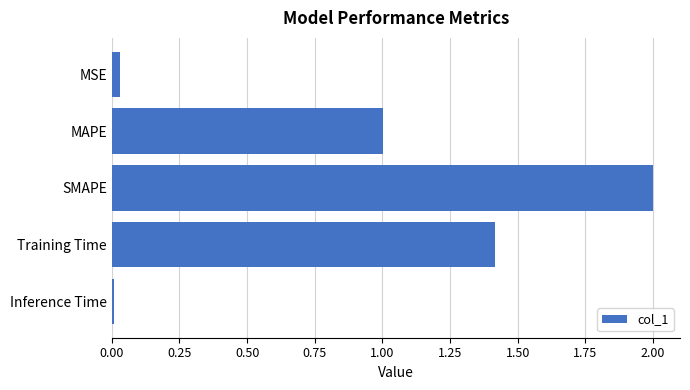

Where is the data nearest to the value 1?

MAPE